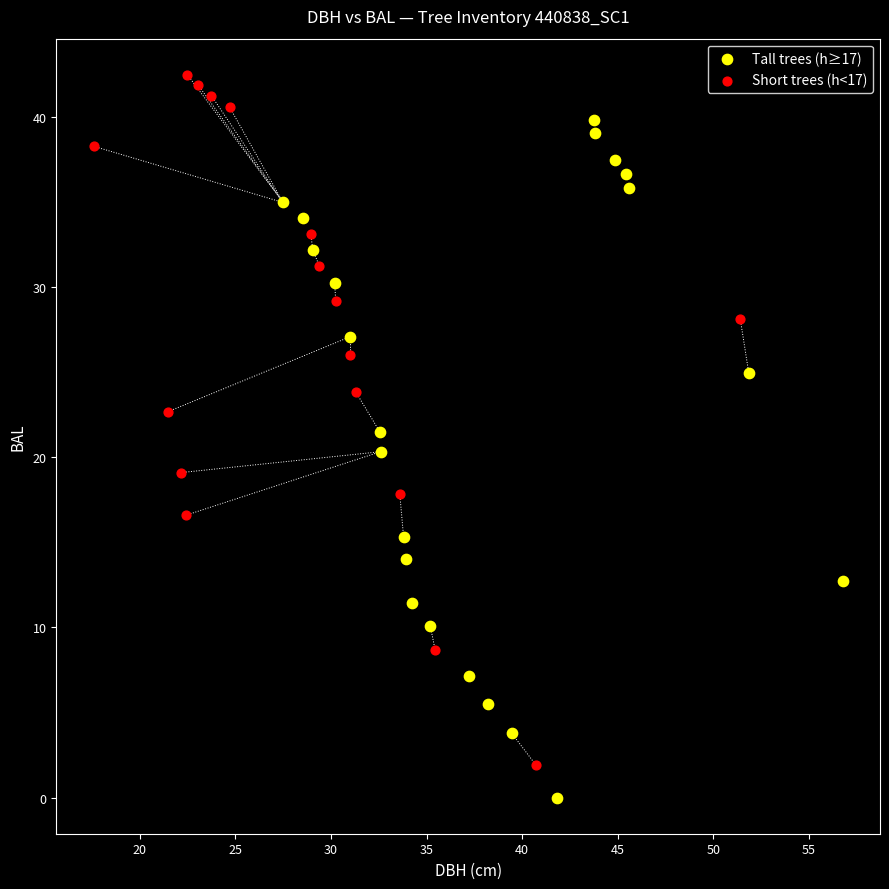

Which series has the widest spread of Y values?

Short trees (h<17)